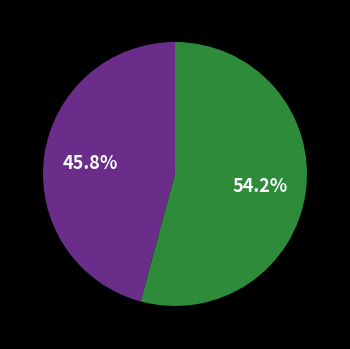

Does any single category account for the majority?

Yes